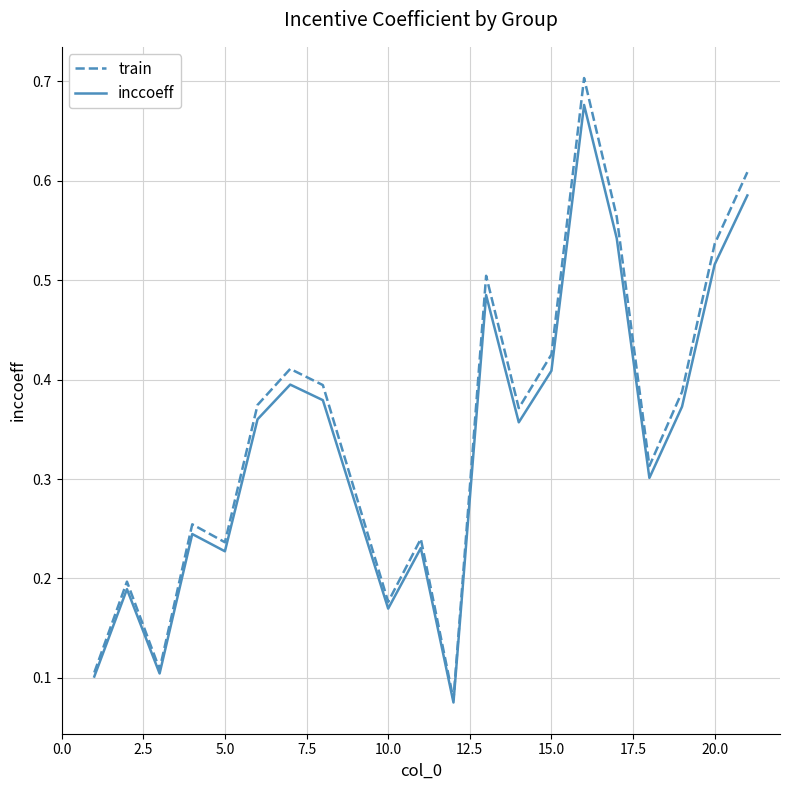

Which series has the widest spread of values?

train